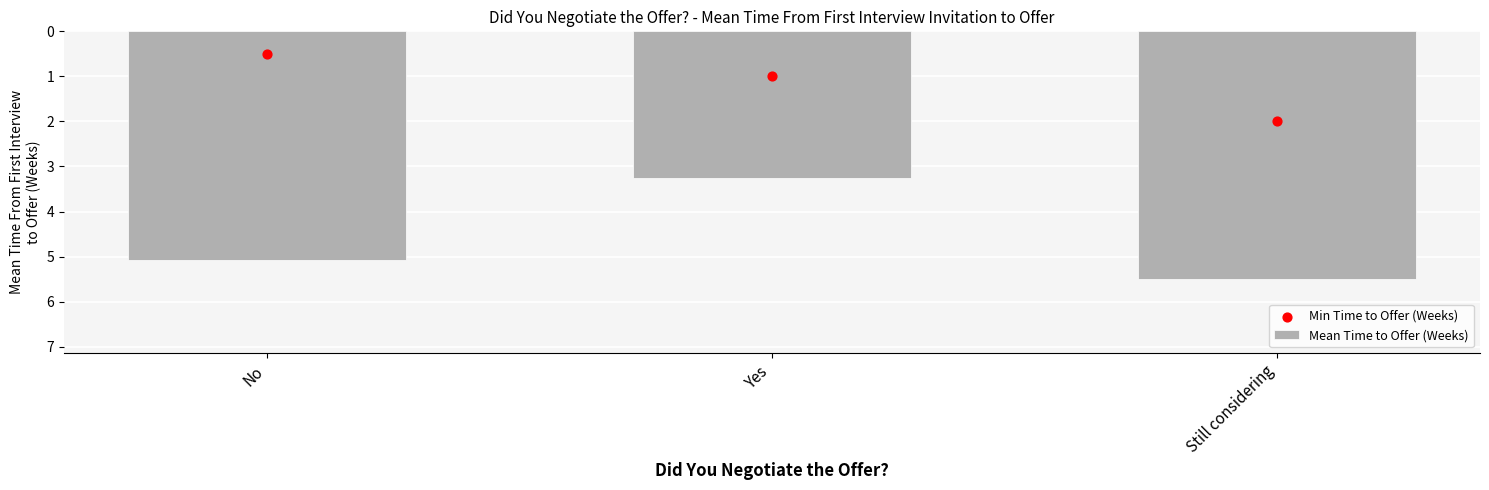

What is the total value across all series at Yes?

4.2